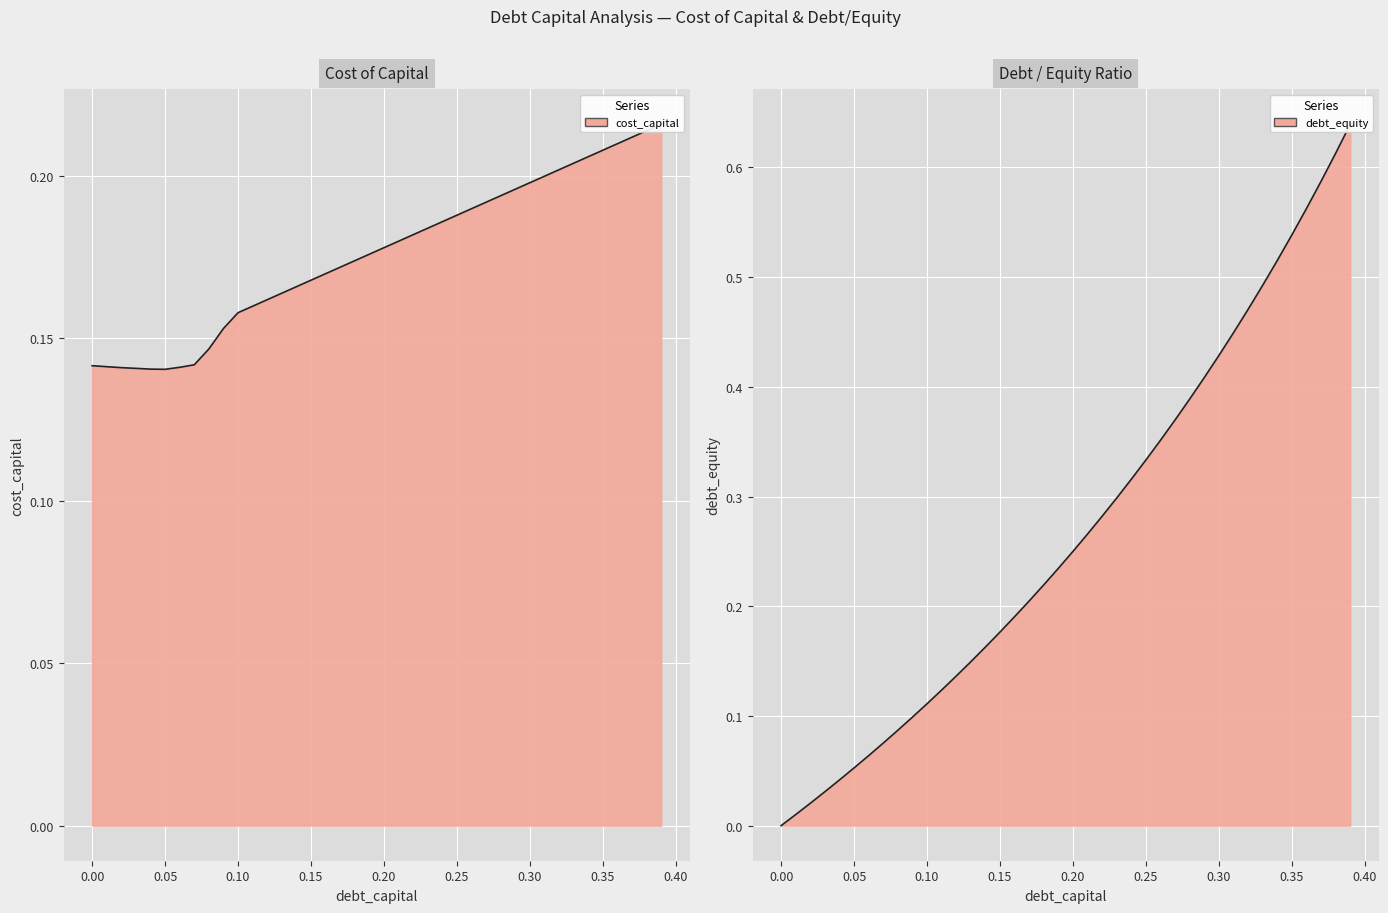

How many intersections are there between cost_capital and debt_capital?

1